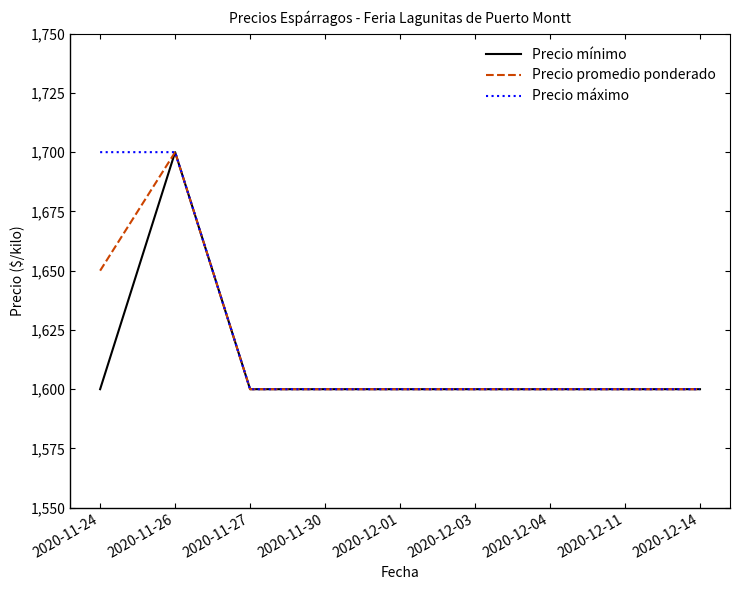

True or false: Precio mínimo has a value of 2332 at 2020-11-26.

False